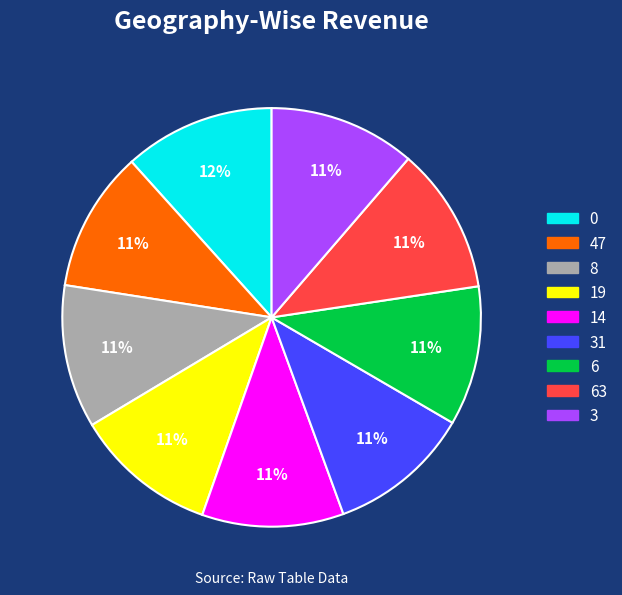

Is there a majority slice in this chart?

No